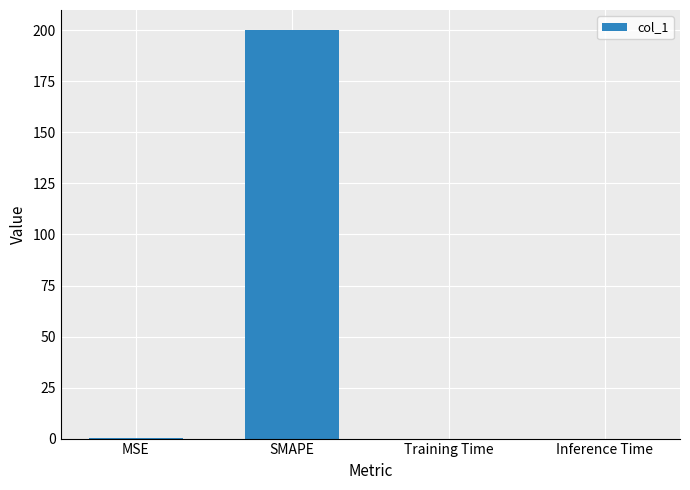

The chart shows a value of 0.0 at Training Time. True or false?

True